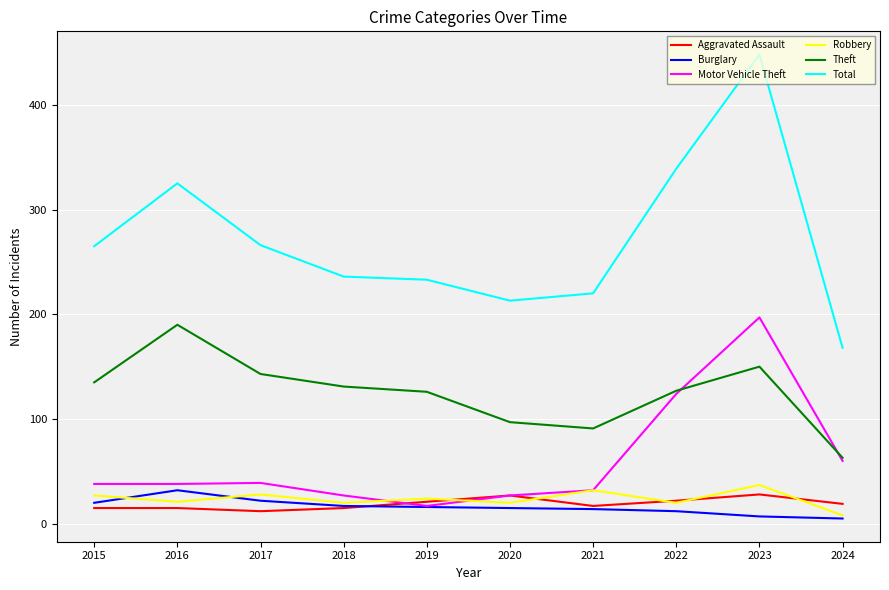

Is it true that Burglary equals 16 at 2019?

True